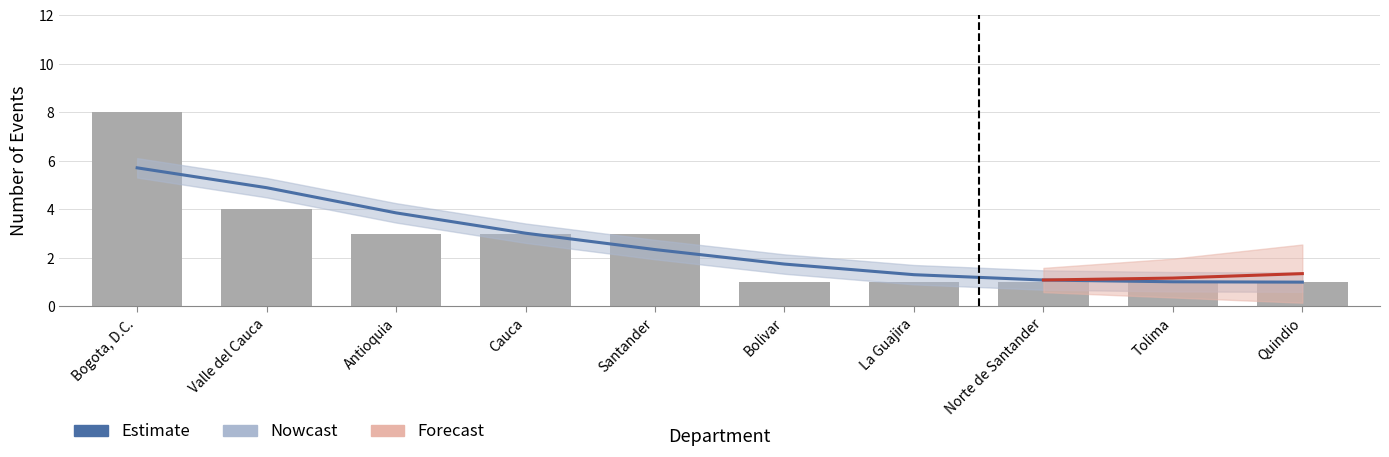

Rank the categories by value from highest to lowest.

Bogota, D.C., Valle del Cauca, Antioquia, Cauca, Santander, Bolivar, La Guajira, Norte de Santander, Tolima, Quindio